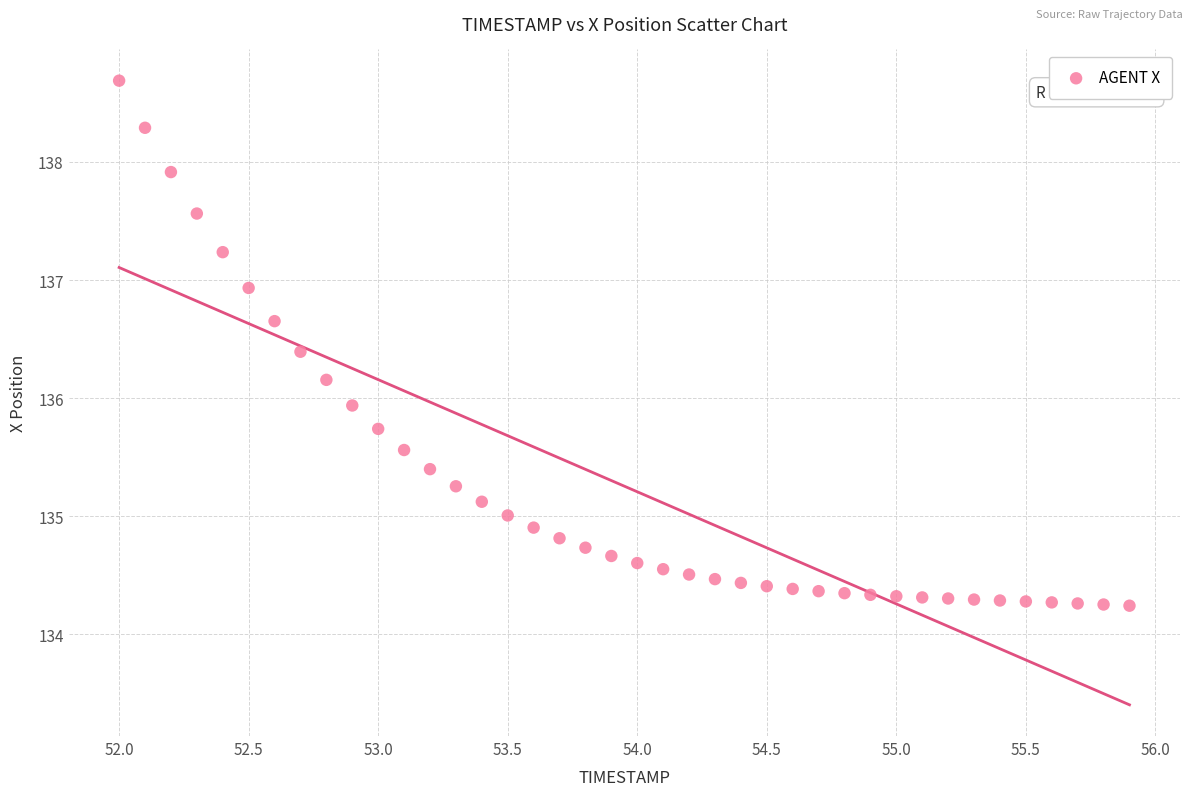

What Y value in the scatter plot is closest to 136?

135.9